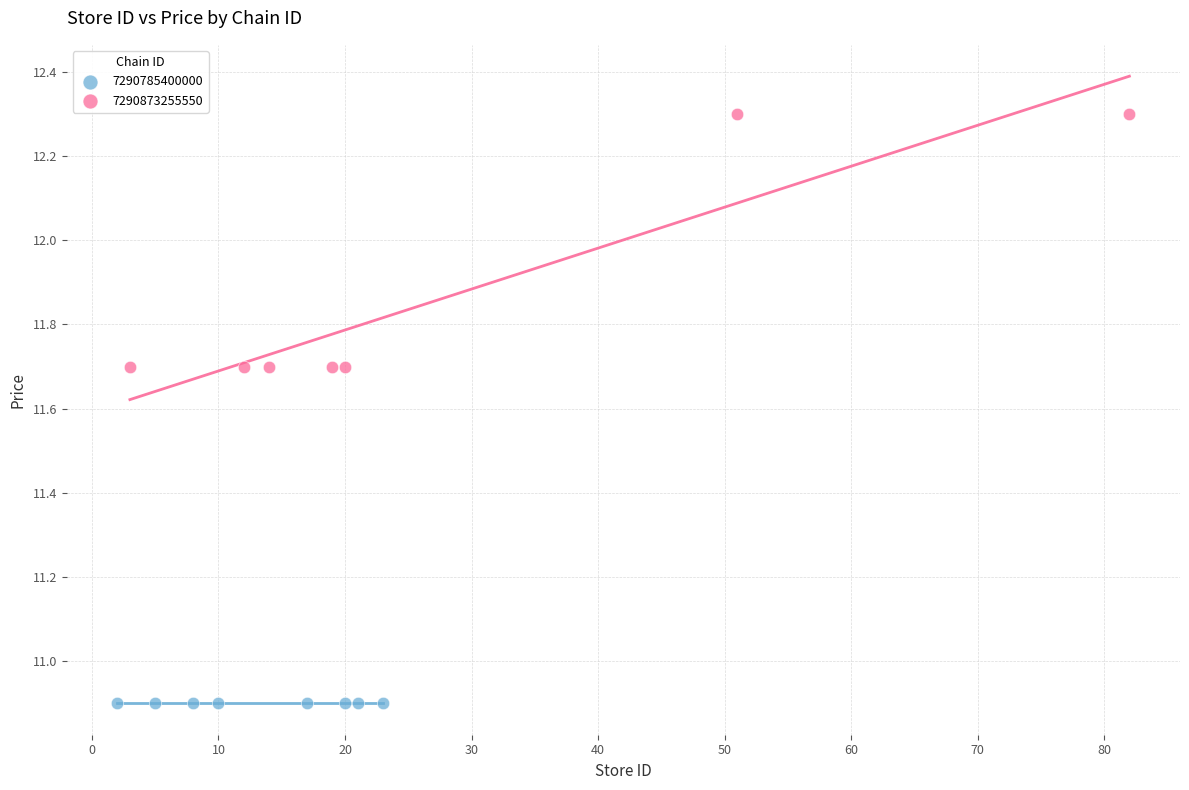

Which series contains the lowest Y value?

7290785400000